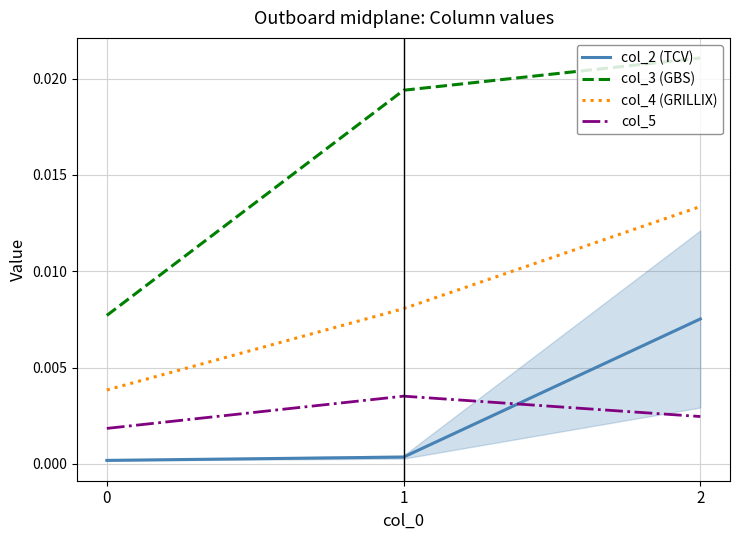

How many lines are shown in the chart?

4